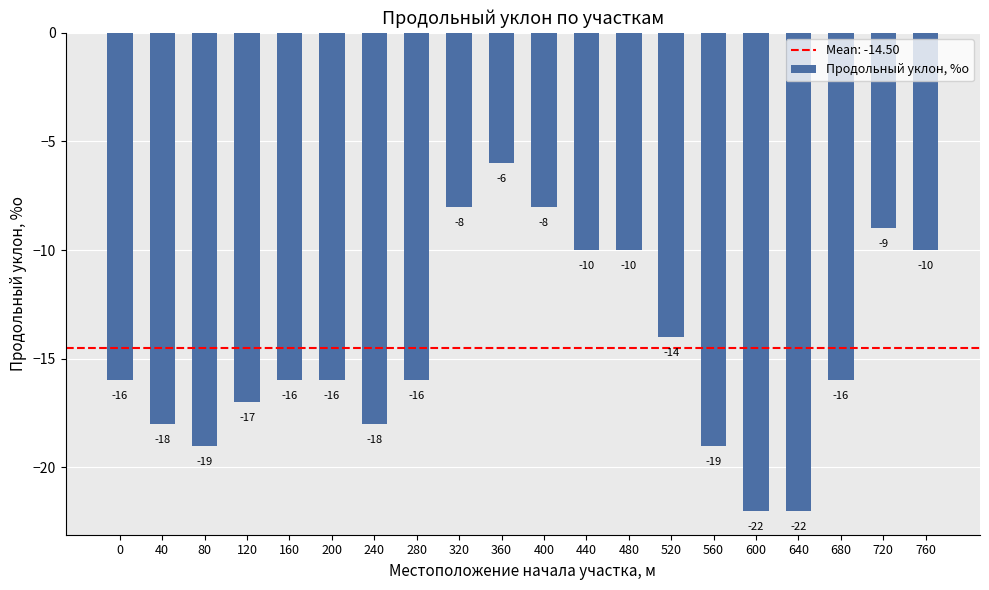

Where does the data first go above -16?

320